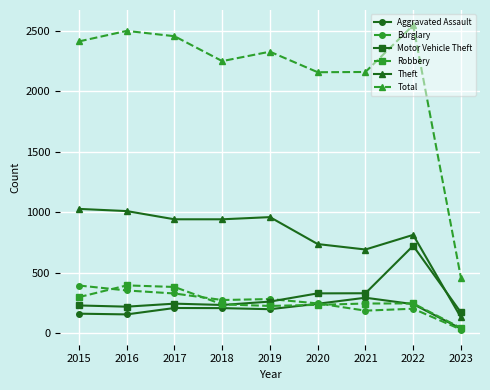

What is the difference between the maximum and minimum values in the Motor Vehicle Theft series?

552